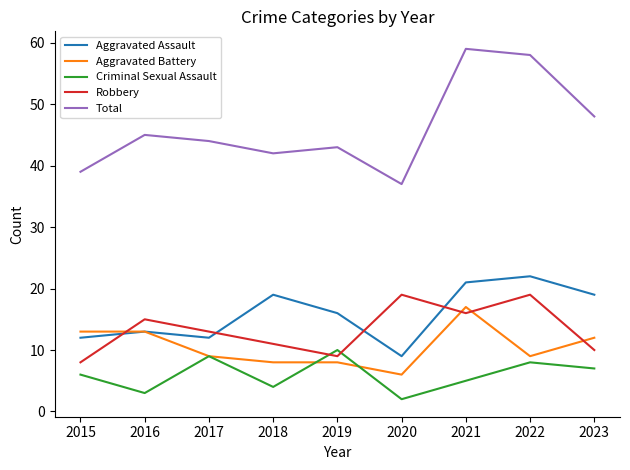

True or false: Robbery and Aggravated Battery cross at least once.

True